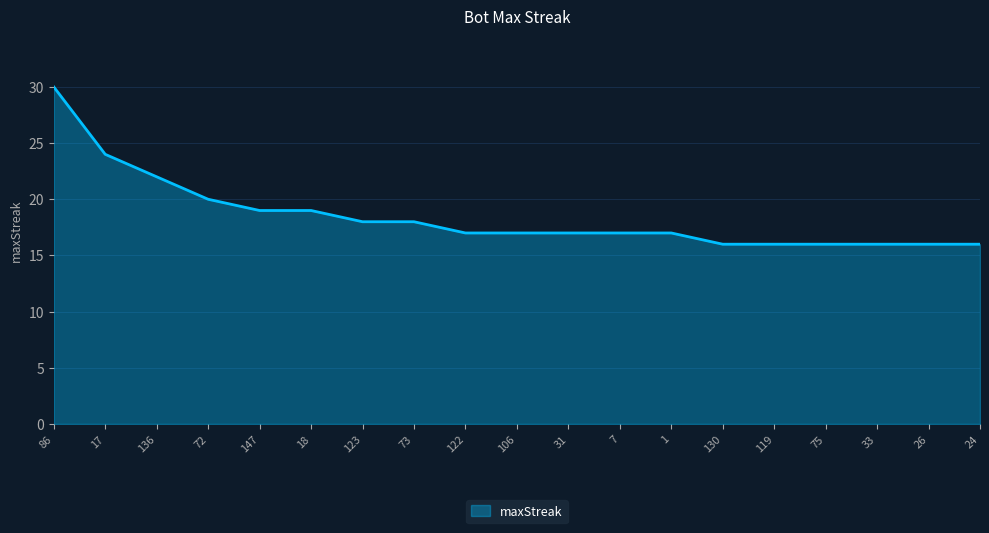

The value at 18 is 19. True or false?

True